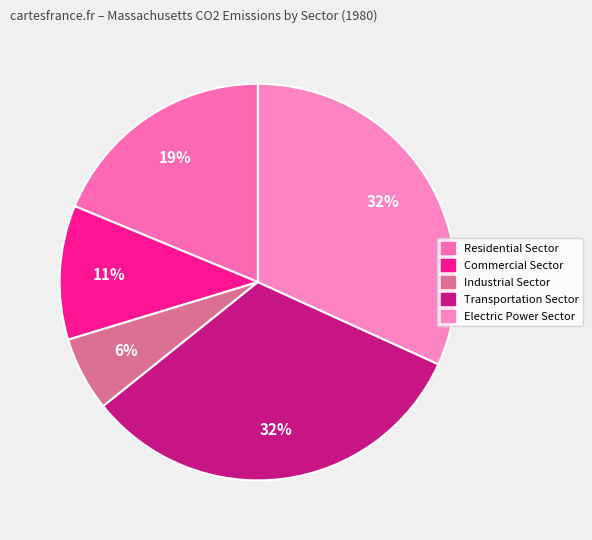

How many segments does this pie chart have?

5